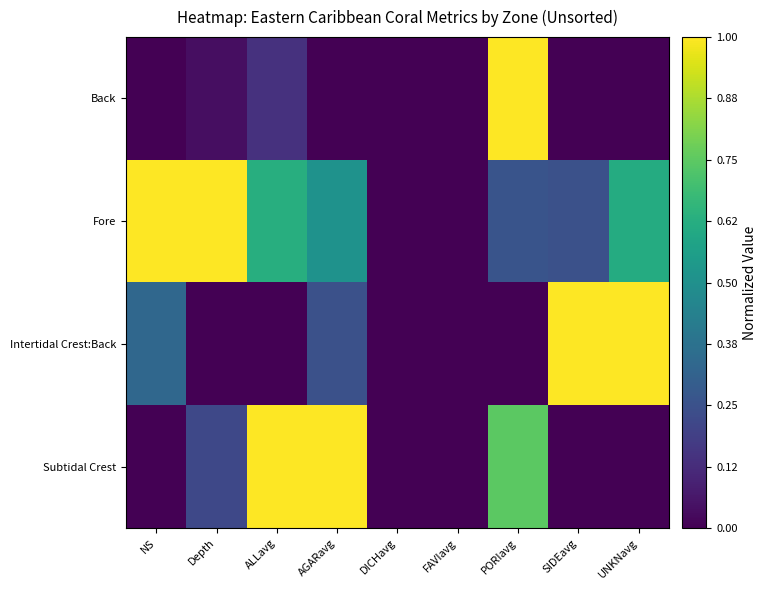

Reading right to left, transcribe all the data shown in this chart.

Back: UNKNavg=0.0	SIDEavg=0.0	PORIavg=1.0	FAVIavg=0.0	DICHavg=0.0	AGARavg=0.0	ALLavg=0.1	Depth=0.0	NS=0.0
Fore: UNKNavg=0.6	SIDEavg=0.2	PORIavg=0.3	FAVIavg=0.0	DICHavg=0.0	AGARavg=0.5	ALLavg=0.6	Depth=1.0	NS=1.0
Intertidal Crest:Back: UNKNavg=1.0	SIDEavg=1.0	PORIavg=0.0	FAVIavg=0.0	DICHavg=0.0	AGARavg=0.2	ALLavg=0.0	Depth=0.0	NS=0.3
Subtidal Crest: UNKNavg=0.0	SIDEavg=0.0	PORIavg=0.7	FAVIavg=0.0	DICHavg=0.0	AGARavg=1.0	ALLavg=1.0	Depth=0.2	NS=0.0